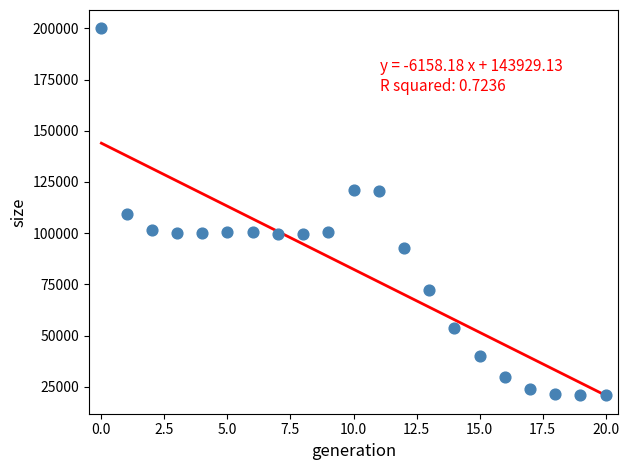

What is the range of Y values (max minus min)?

179004